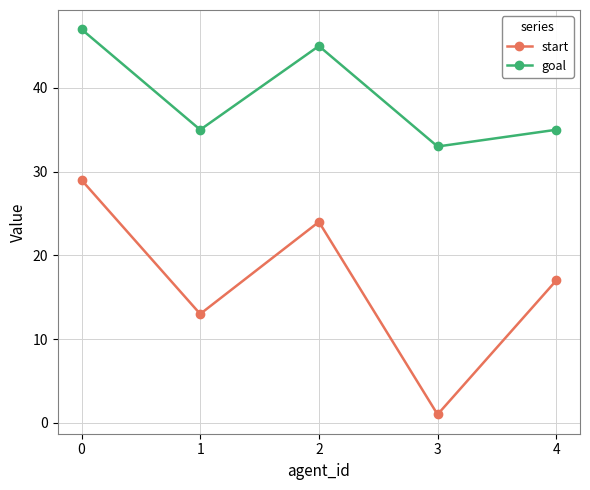

How many values in the start series are below 17?

2